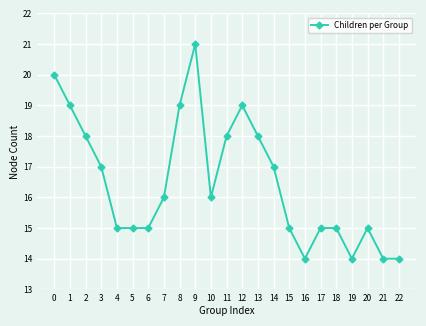

Approximately how many times larger is the value at 21 compared to 2?

0.8